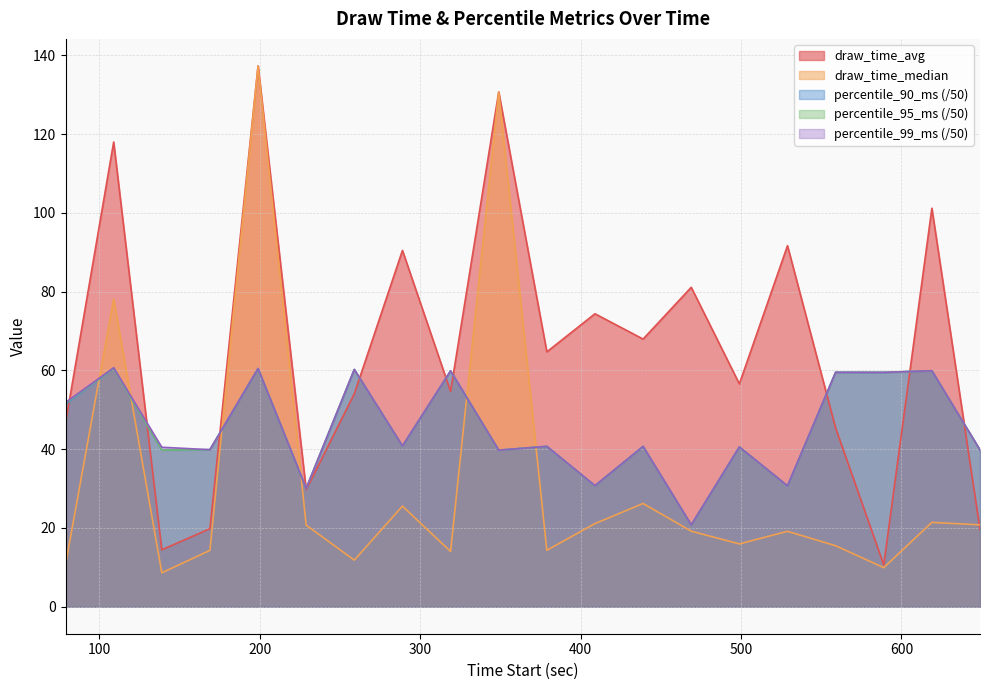

Which series has the widest spread of values?

draw_time_median